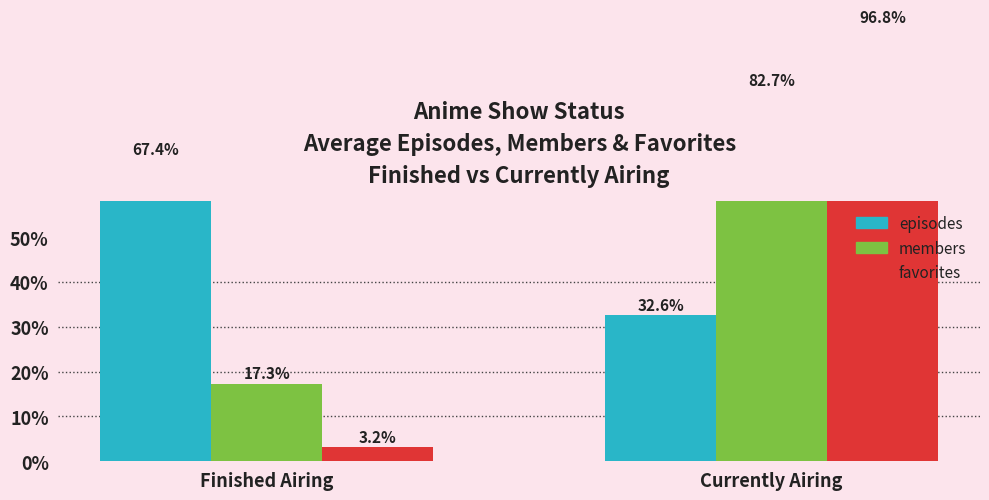

How many groups of bars are there?

2